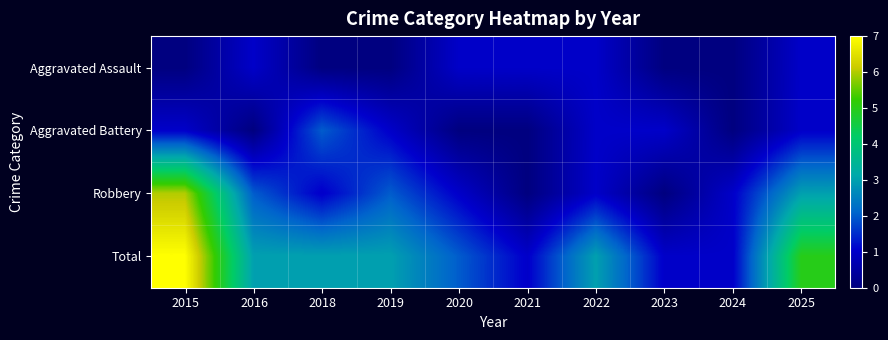

What is the total value across all series at 2015?

14